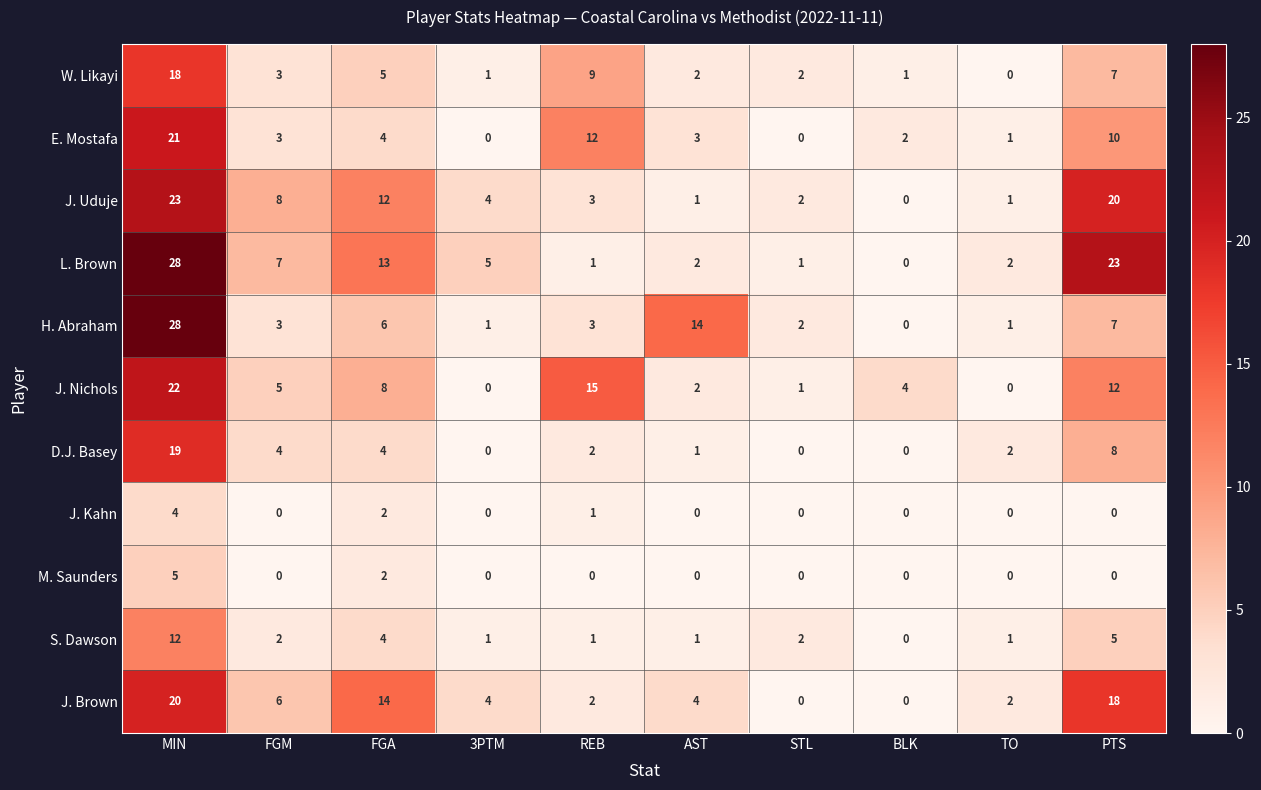

What is the sum of the J. Uduje values at PTS and STL?

22